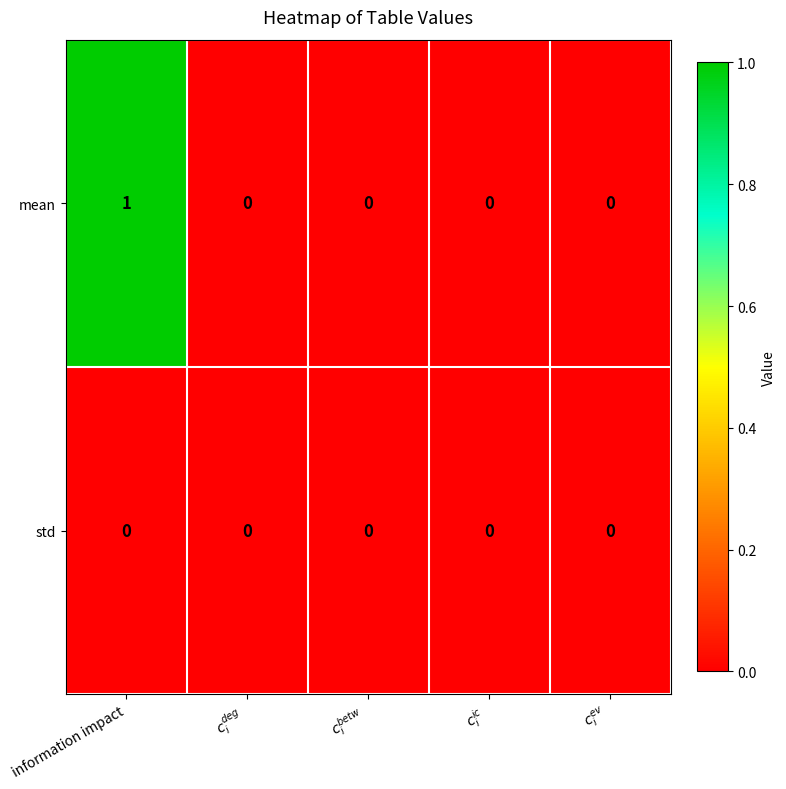

Rank the series by their maximum value, from lowest to highest.

std, mean